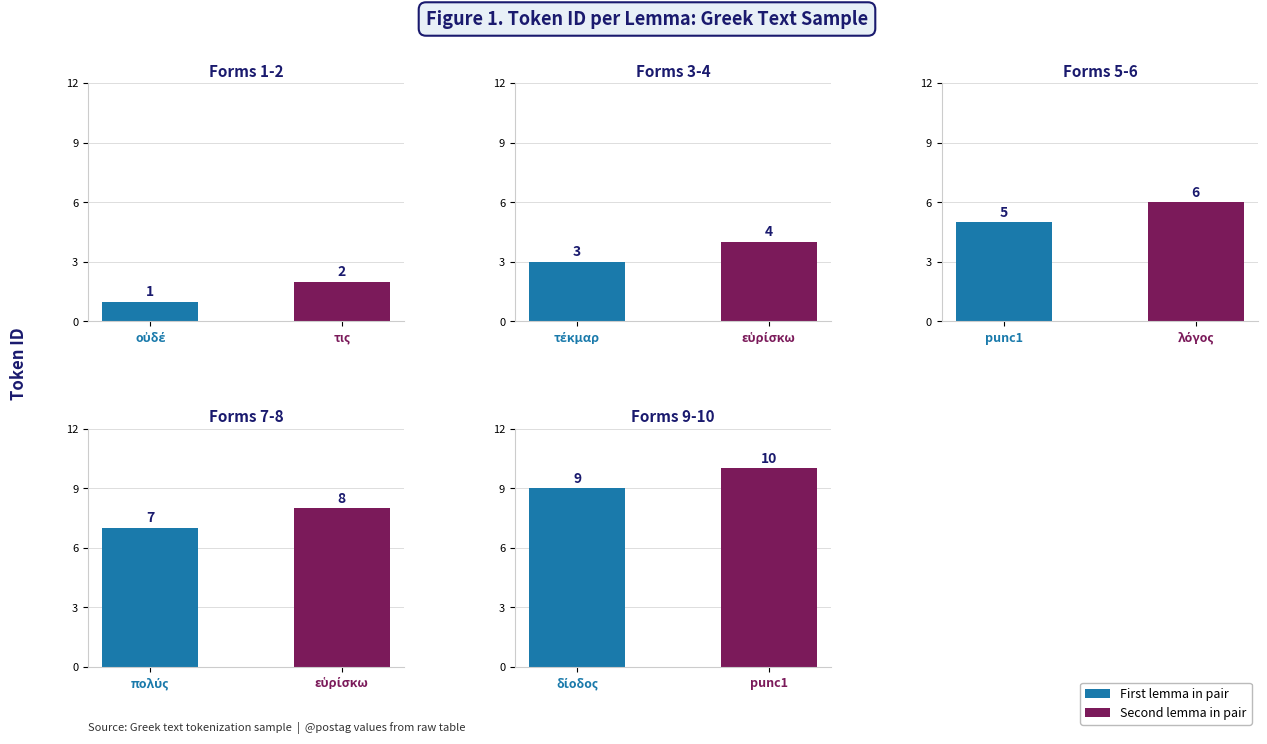

How many bars are there in total?

10